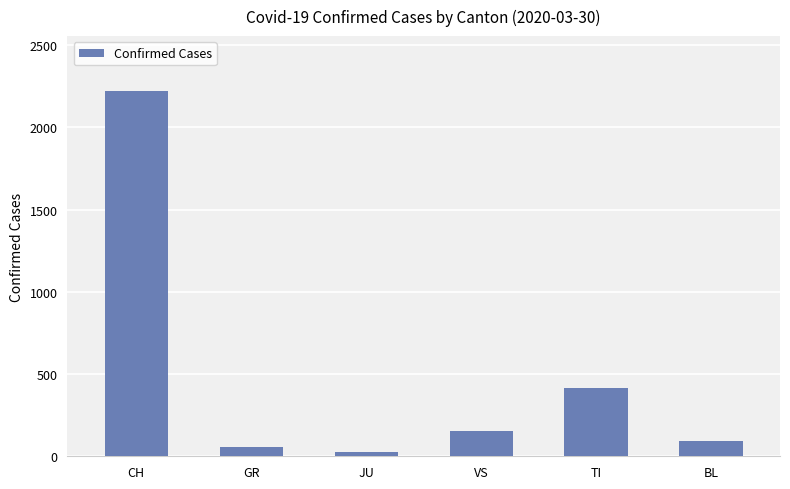

How many bars are there in total?

6